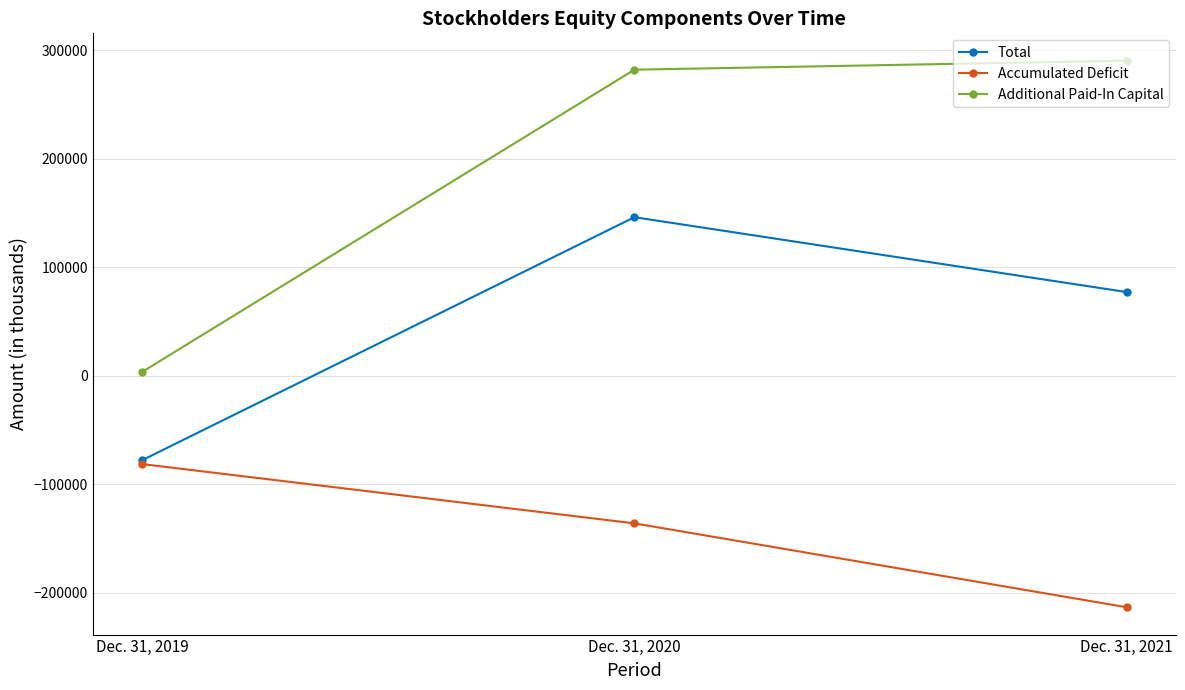

What is the total value across all series at Dec. 31, 2021?

154298